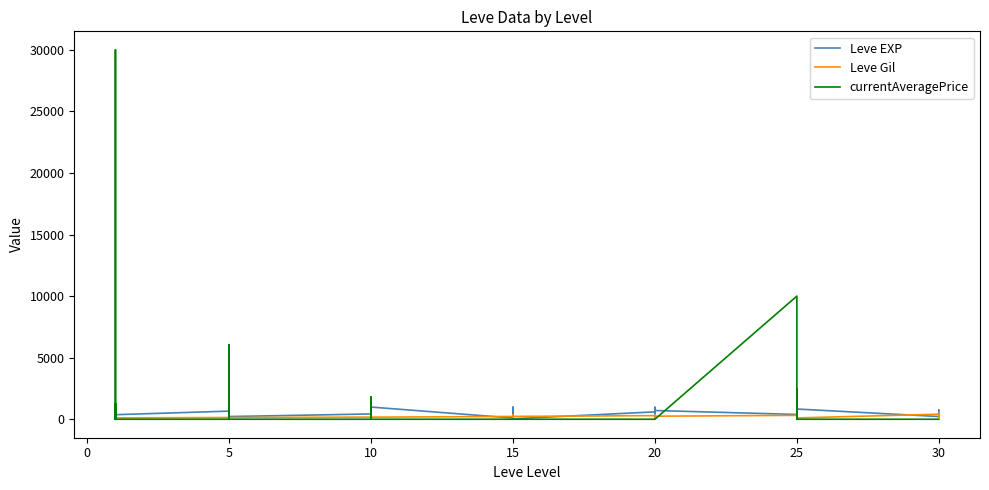

Which series has the widest spread of values?

currentAveragePrice